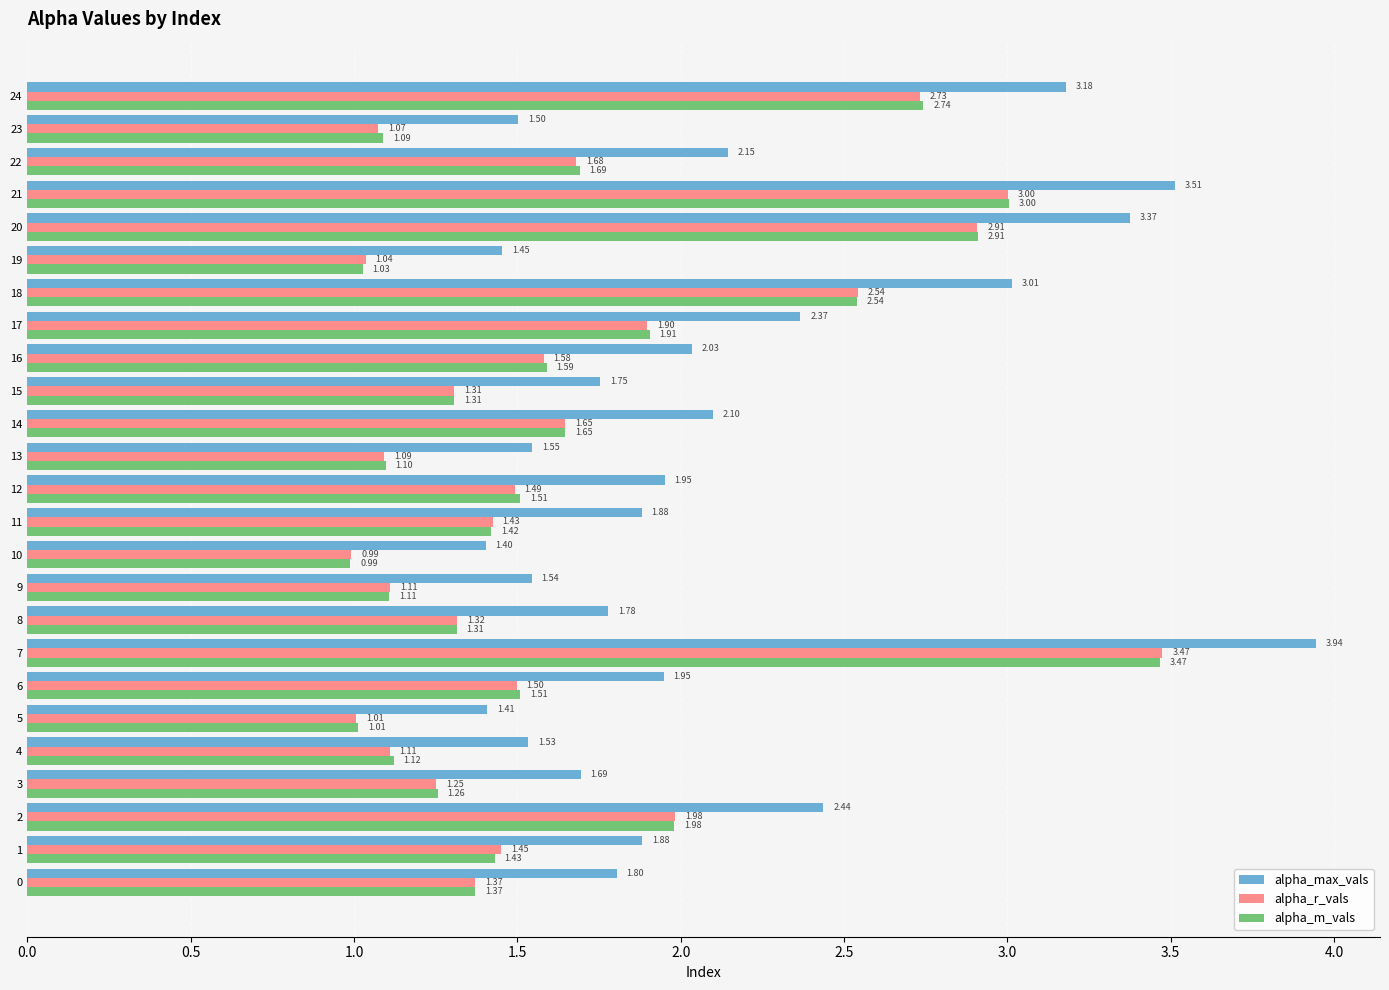

Which series has the widest spread of values?

alpha_max_vals